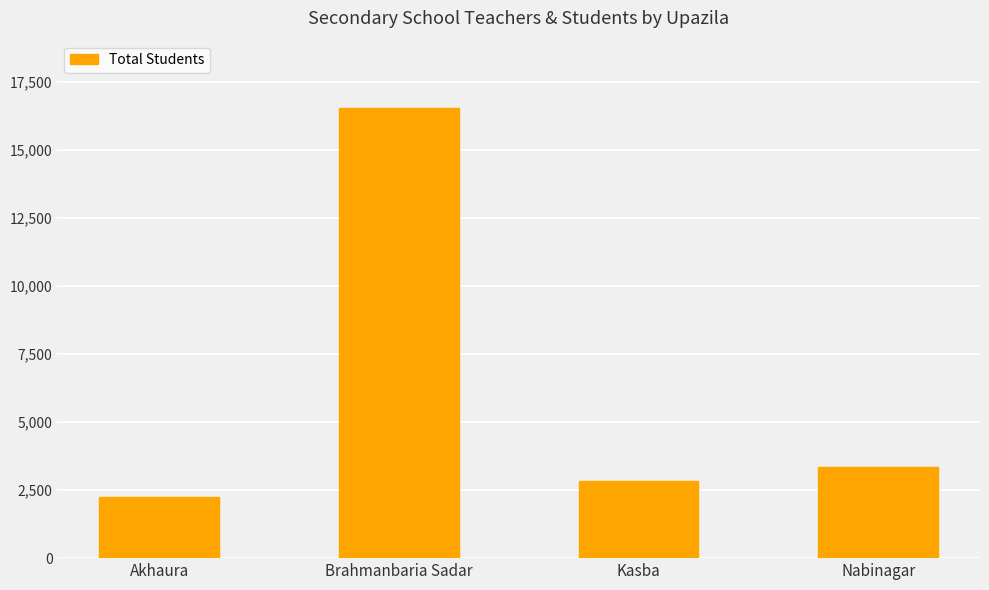

List the labels in order of value, smallest first.

Akhaura, Kasba, Nabinagar, Brahmanbaria Sadar